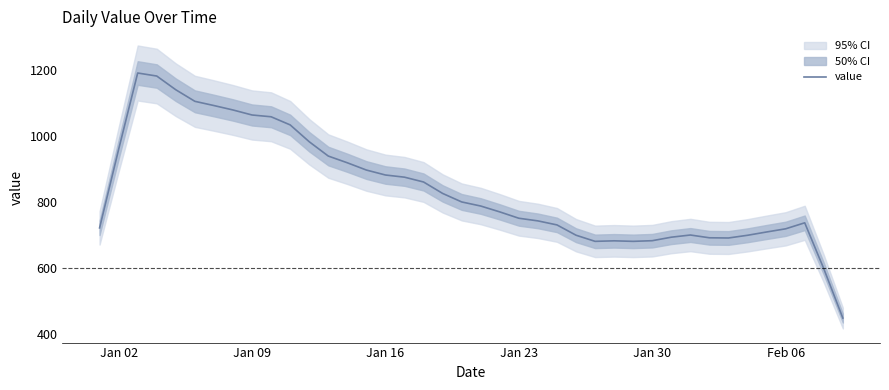

What is the highest value of the value series?

1191.0